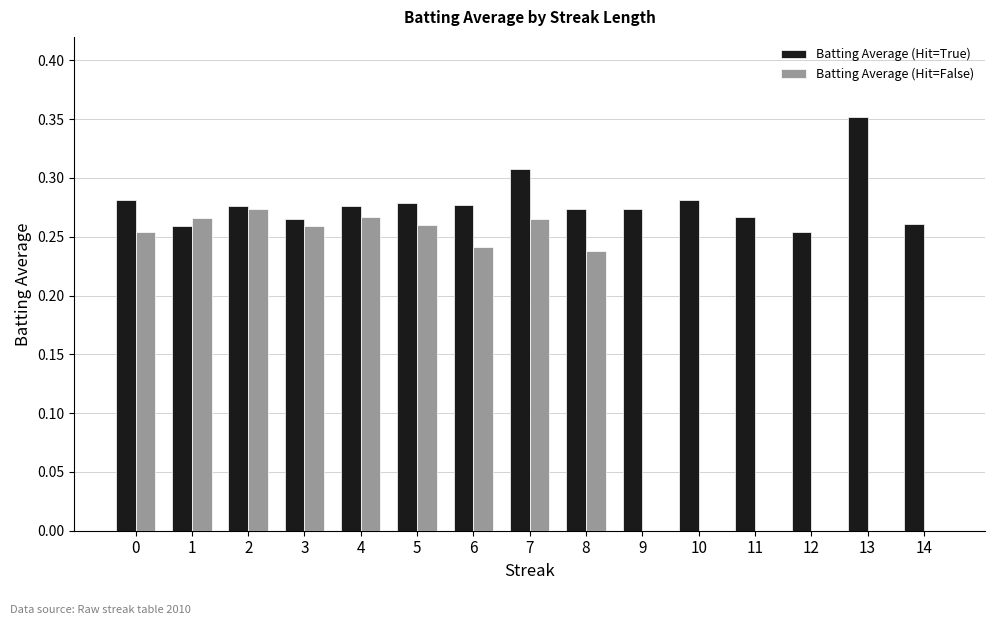

How many categories are shown in the chart?

15